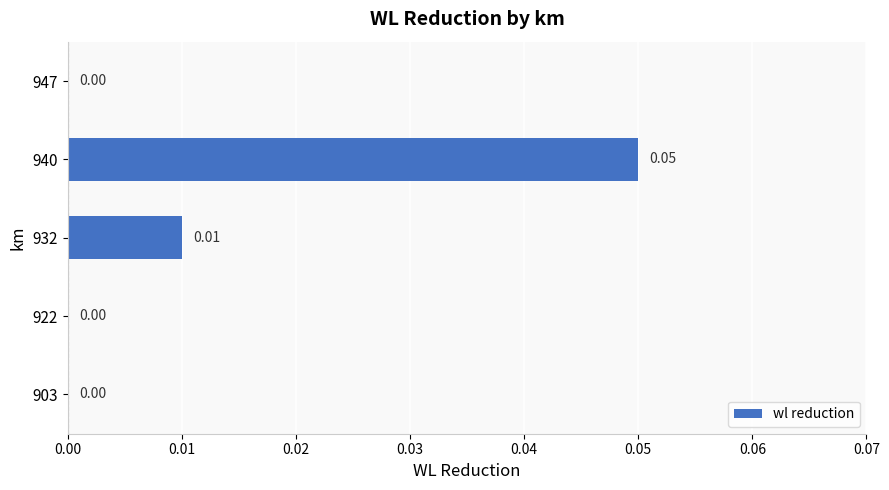

Between 922 and 940, which is larger?

940